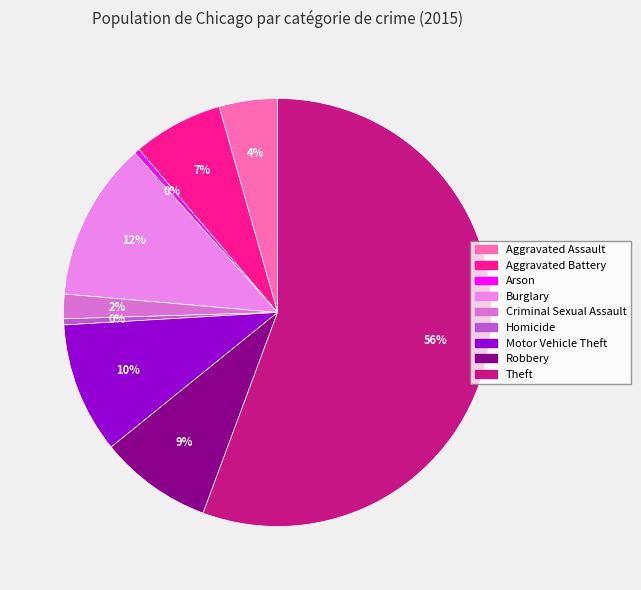

Between Arson and Motor Vehicle Theft, which is larger?

Motor Vehicle Theft